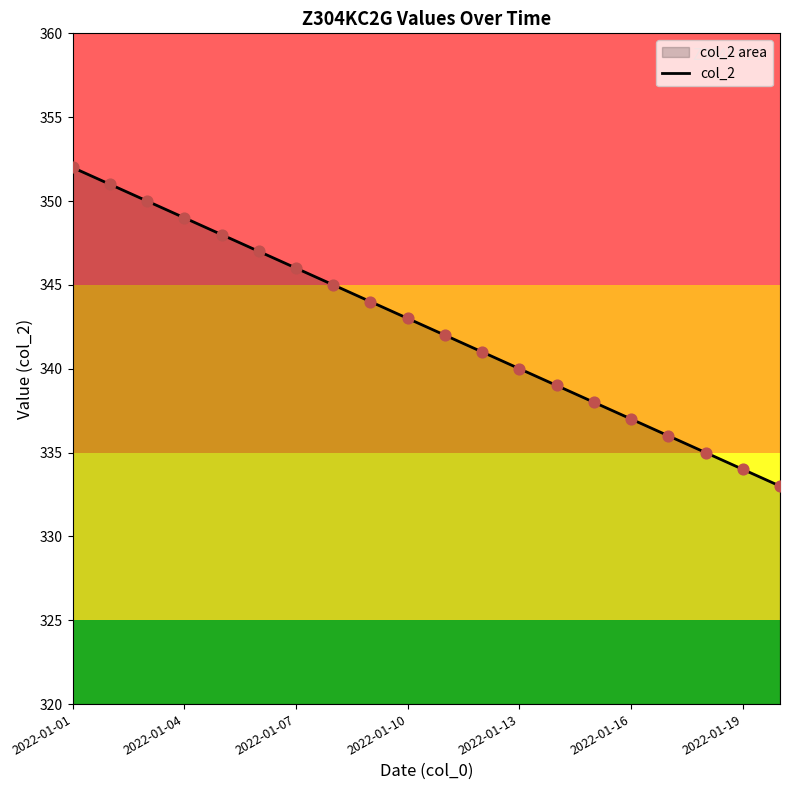

What is the ratio of the value at 2022-01-04 to the value at 2022-01-13?

1.0